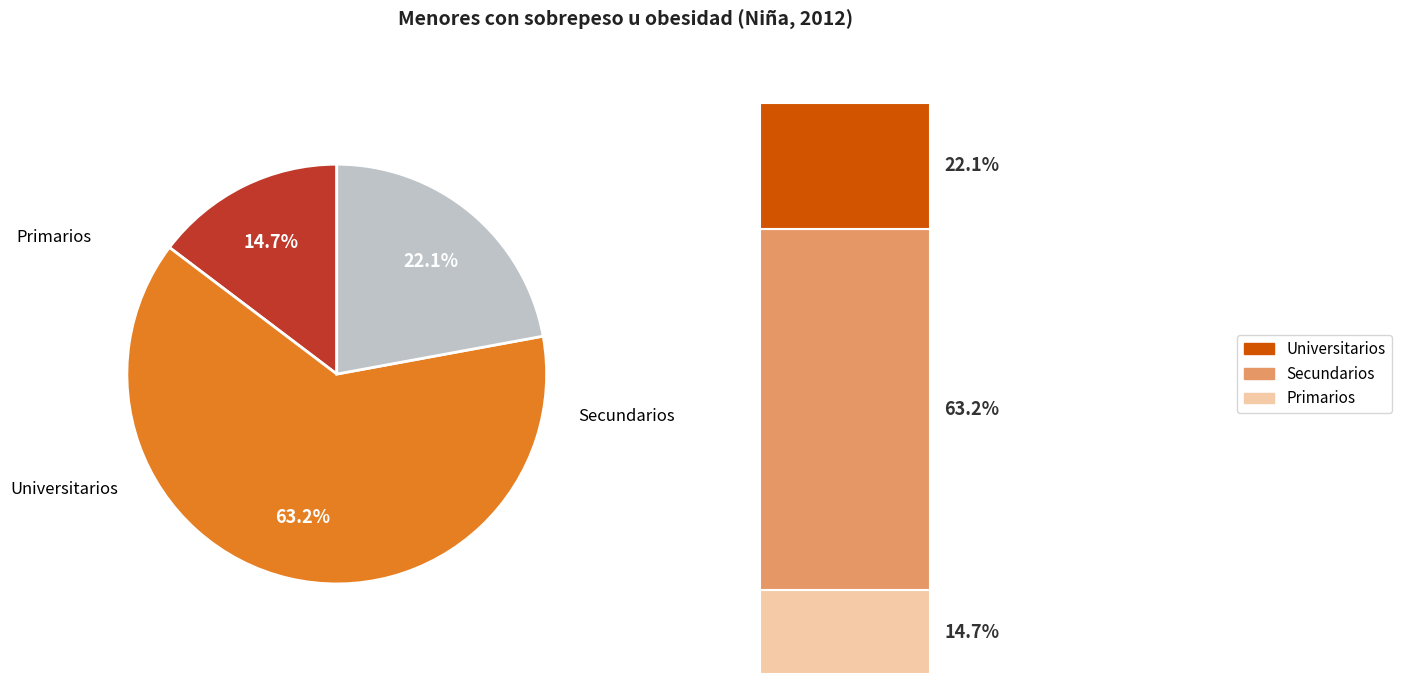

How many slices are in this pie chart?

3